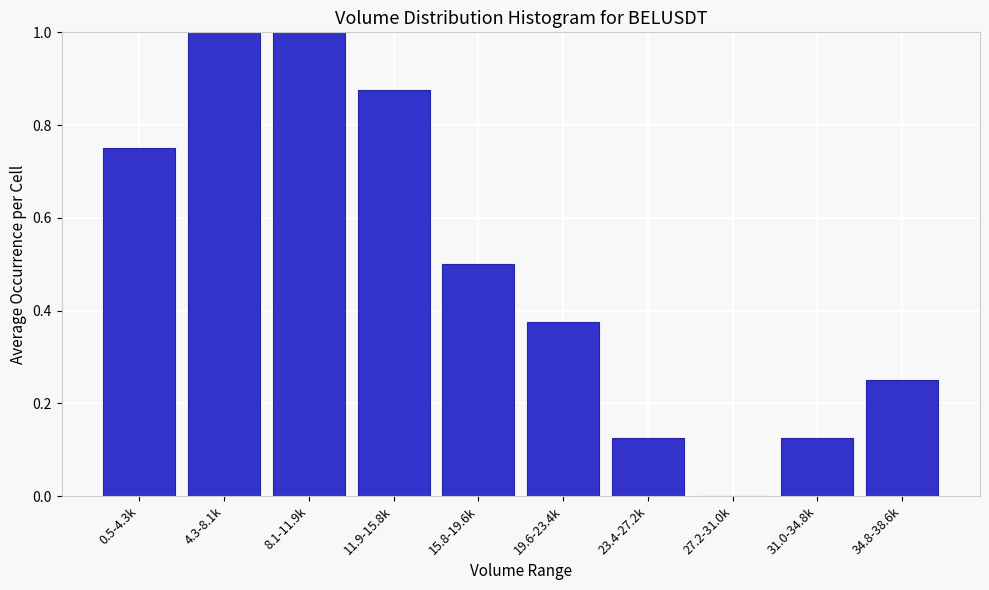

What is the sum of all values?

5.0